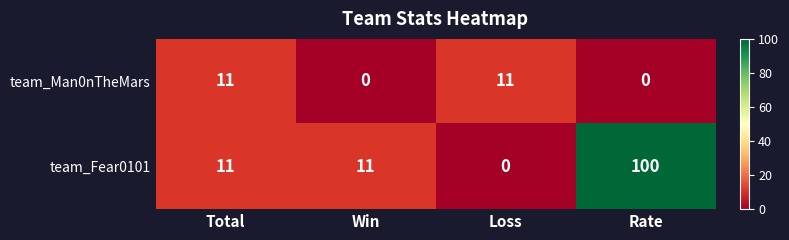

What is the total value across all series at Win?

11